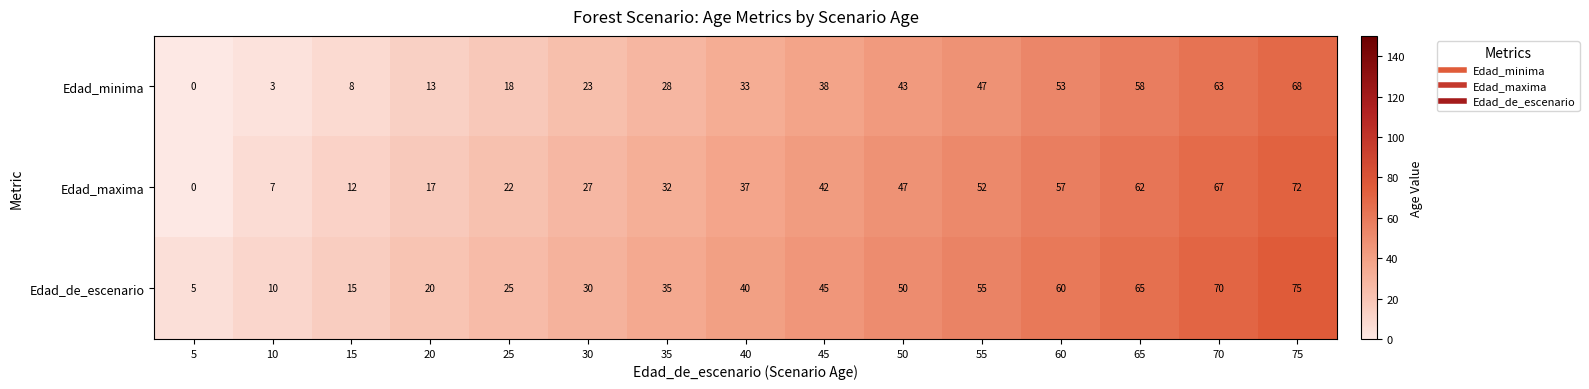

What is the spread (max minus min) of values at 20?

7